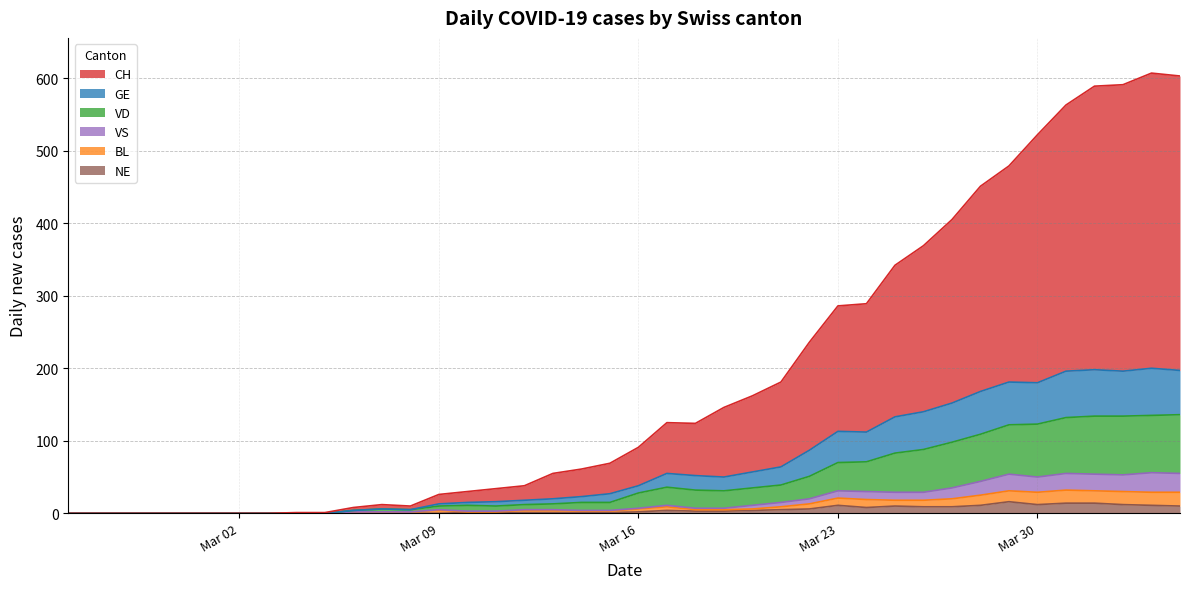

What is the difference between the highest and lowest values at 2020-04-04?

593